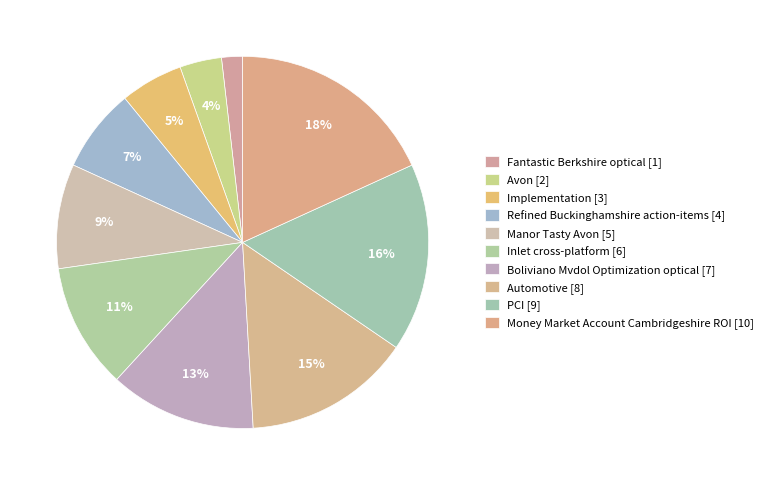

To the nearest percent, what portion does Money Market Account Cambridgeshire ROI represent?

18%